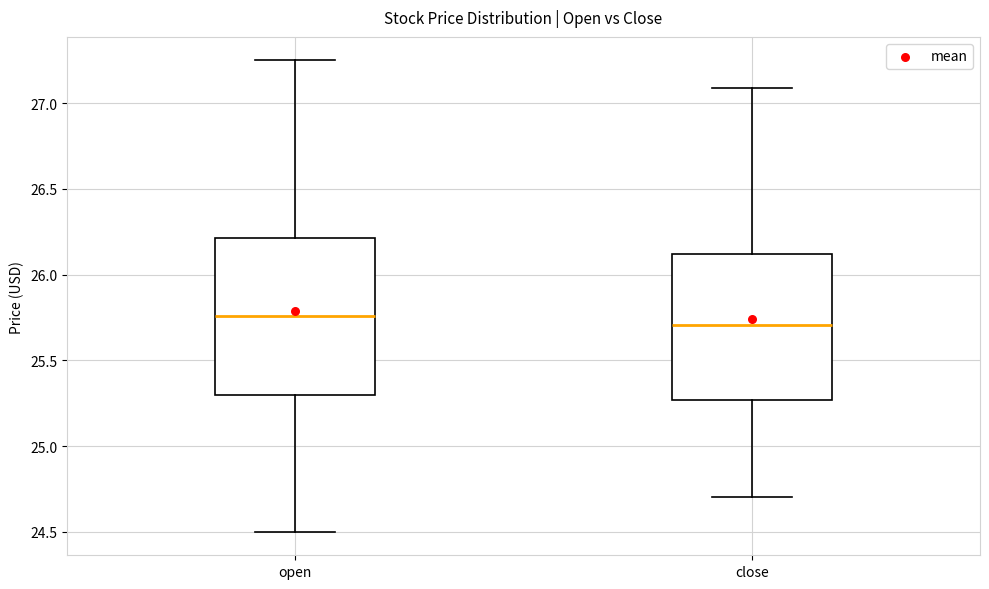

Reading left to right, read every box against the y-axis: the position of its median line, the range the box covers, and the ends of its whiskers. The values are not printed on the chart, so give them approximately, as read against the axis.

open: median 25.75, box 25.30 to 26.20, whiskers 24.50 to 27.25
close: median 25.70, box 25.25 to 26.10, whiskers 24.70 to 27.10